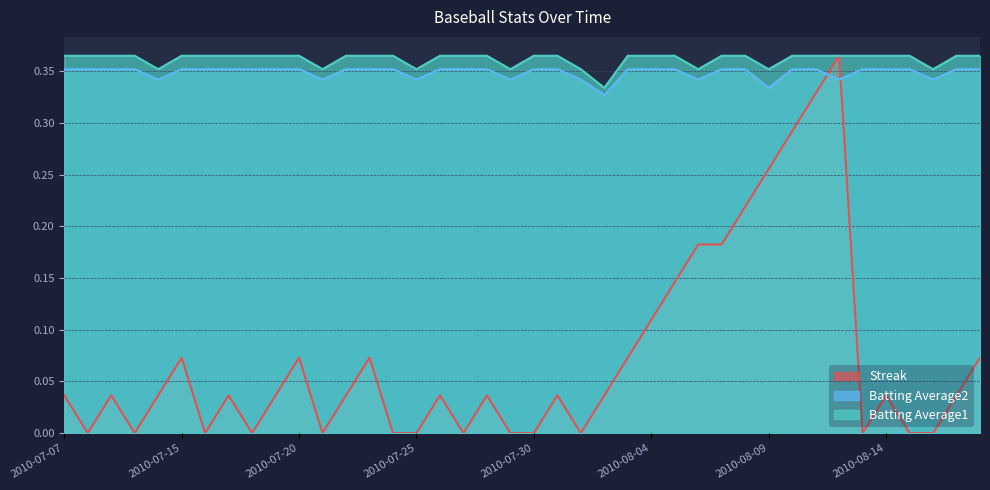

At how many categories does at least one series exceed 0?

40